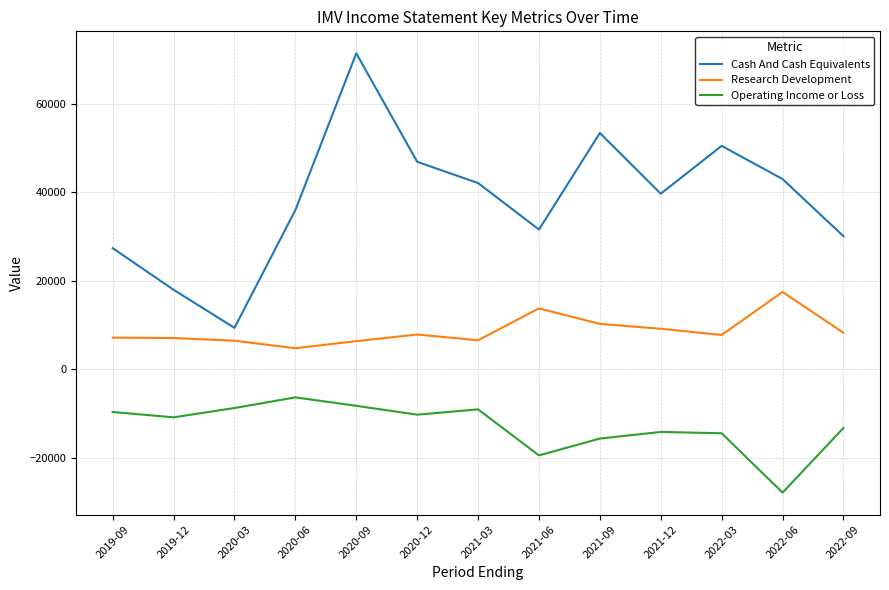

What is the difference between the second highest and minimum values in the Operating Income or Loss series?

19600